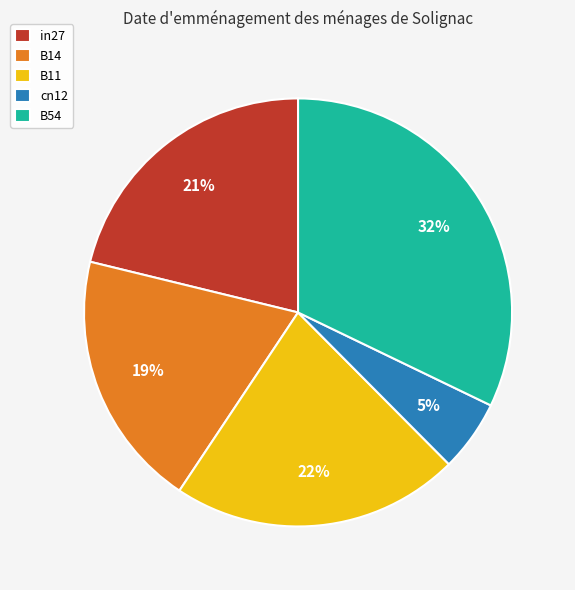

Rank the categories by value from lowest to highest.

cn12, B14, in27, B11, B54